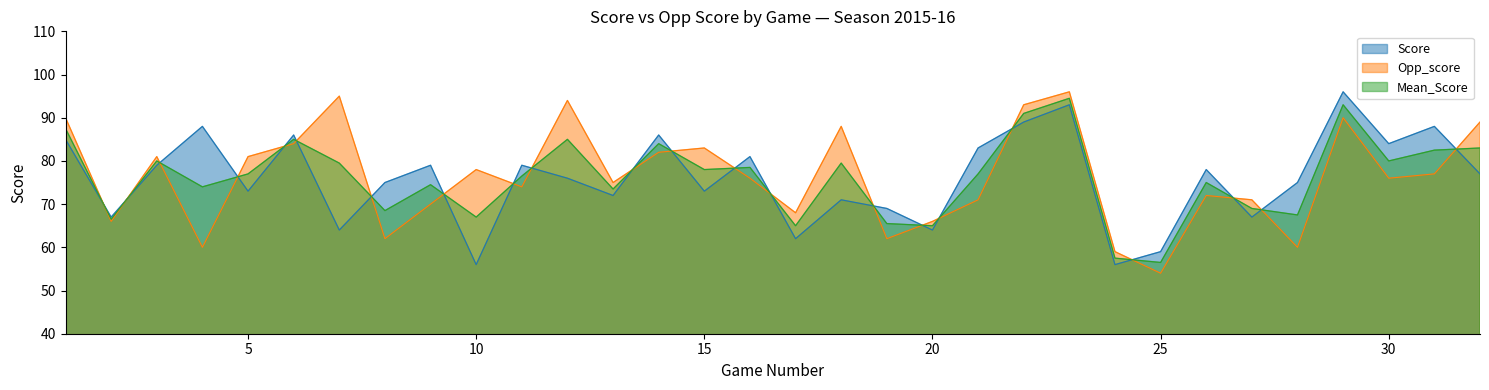

True or false: Opp_score and Score intersect in this chart.

True